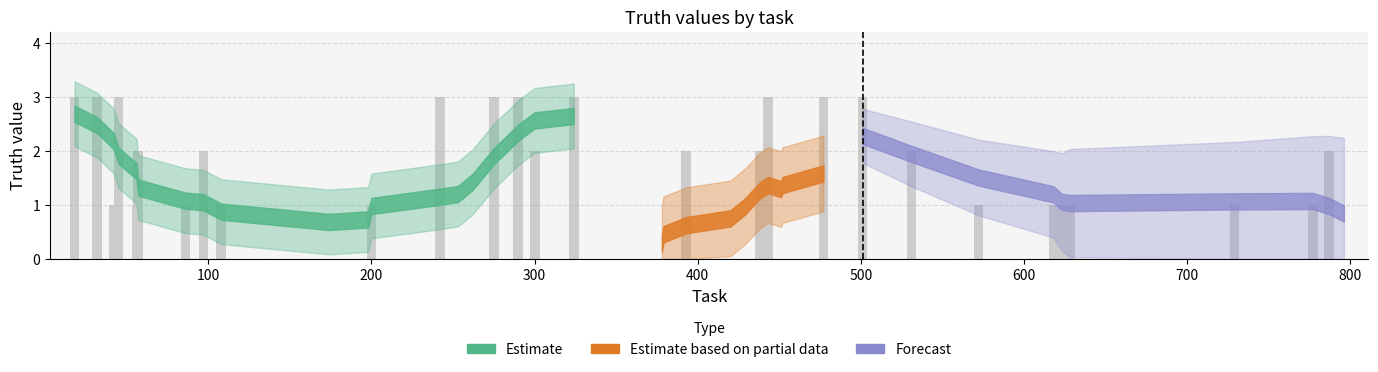

What is the maximum value shown in the chart?

3